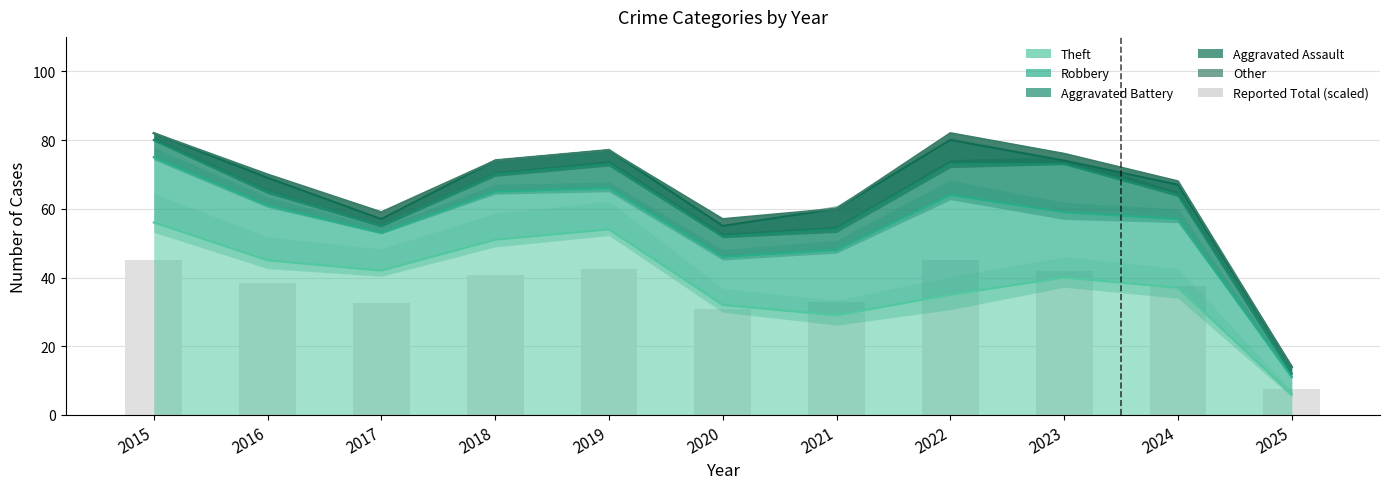

Reading left to right, what are all the values shown in this chart?

Theft: 56.0	45.0	42.0	51.0	54.0	32.0	29.0	35.0	40.0	37.0	6.0
Robbery: 75.0	61.0	53.0	65.0	66.0	46.0	48.0	64.0	59.0	57.0	11.0
Aggravated Battery: 80.0	65.0	55.0	70.0	73.0	52.0	54.0	73.0	73.0	64.0	12.0
Aggravated Assault: 82.0	69.0	57.0	74.0	77.0	55.0	60.0	80.0	74.0	67.0	14.0
Other: 82.0	70.0	59.0	74.0	77.0	57.0	60.0	82.0	76.0	68.0	14.0
Reported Total (scaled): 45.1	38.5	32.5	40.7	42.4	30.8	33.0	45.1	41.8	37.4	7.7